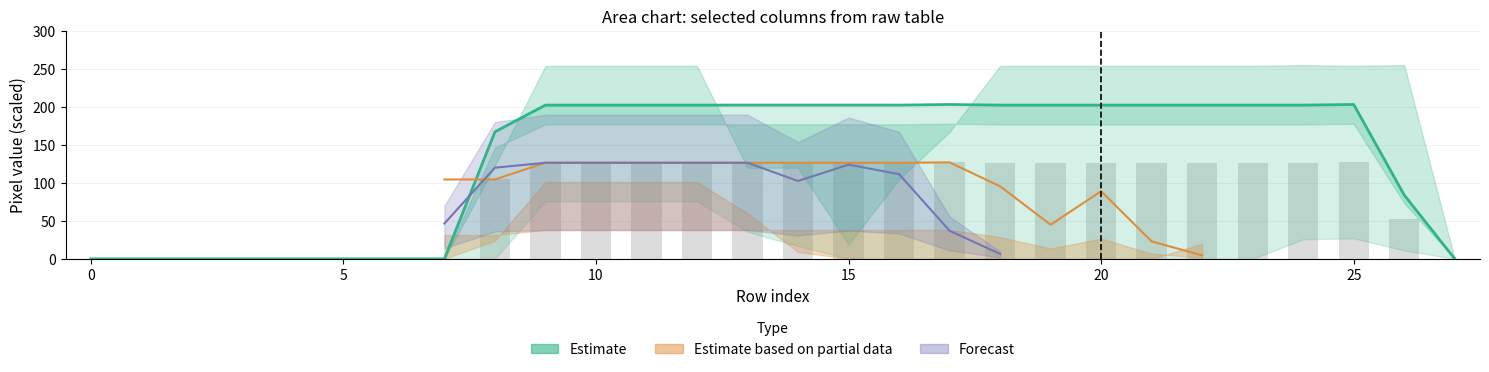

Is it true that the value at 8 is 167.2?

True